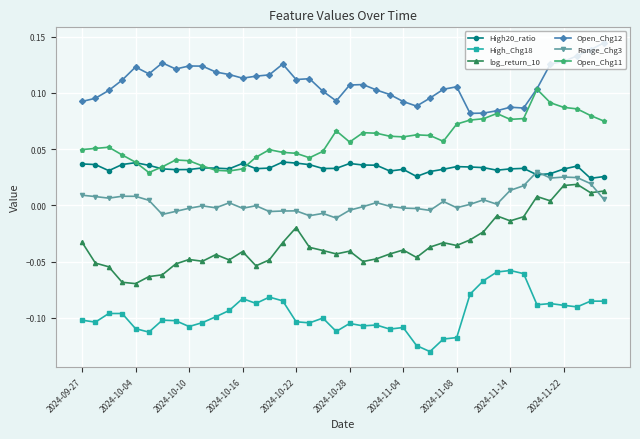

True or false: Open_Chg12 has more than 0 points higher than both neighbors.

True